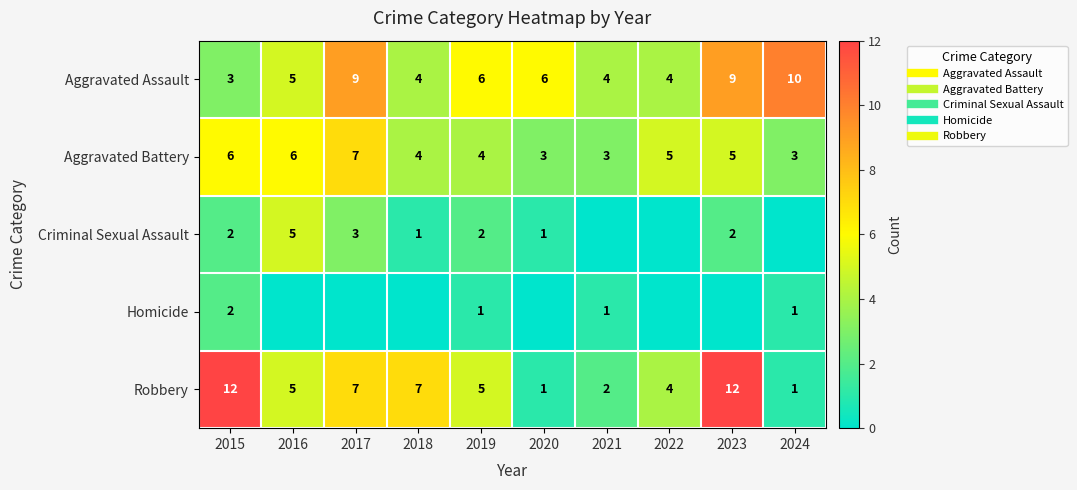

How many distinct data groups are displayed?

5